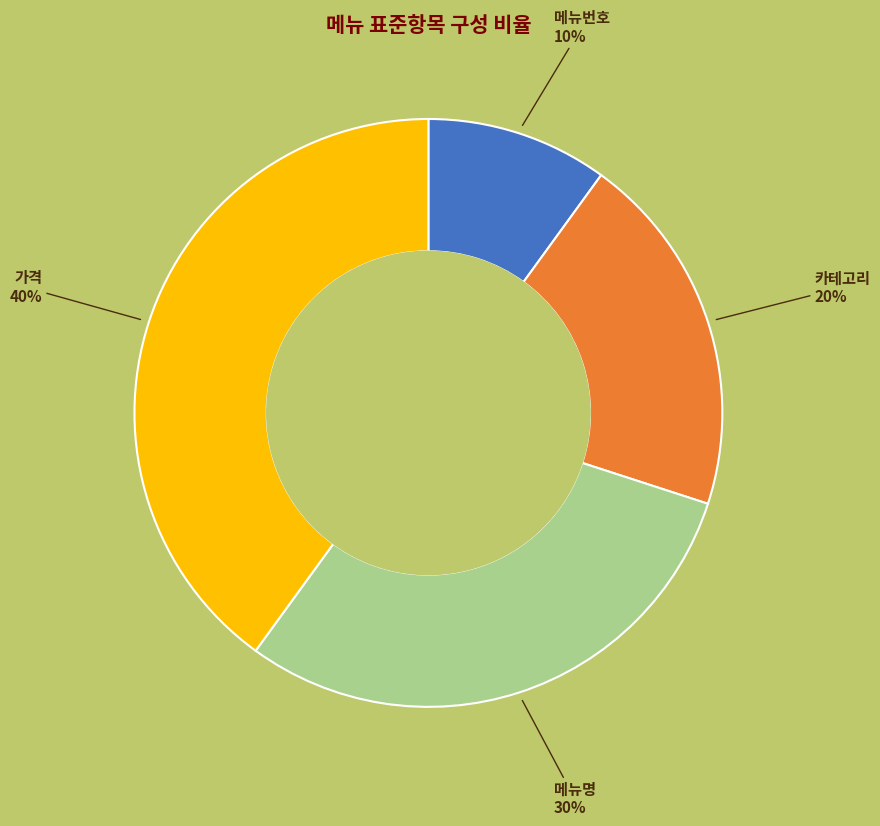

To the nearest percent, what is the average slice percentage?

25%